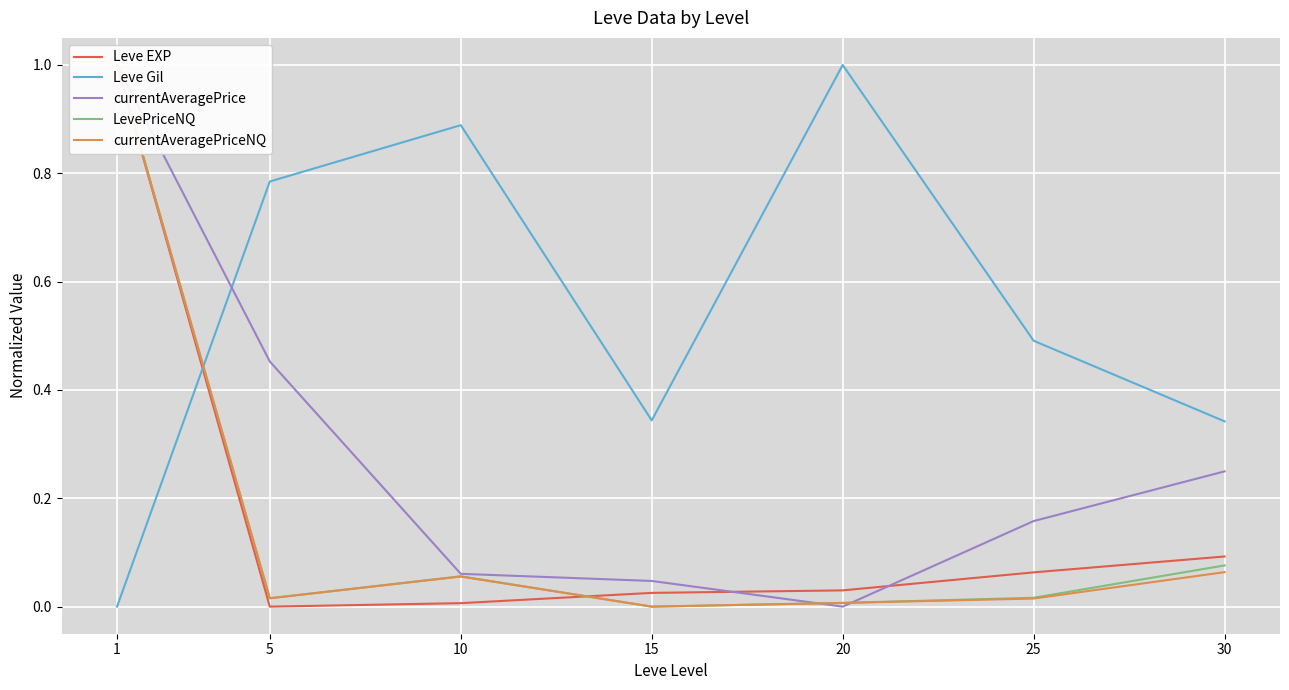

What is the maximum value for Leve Gil?

1.0